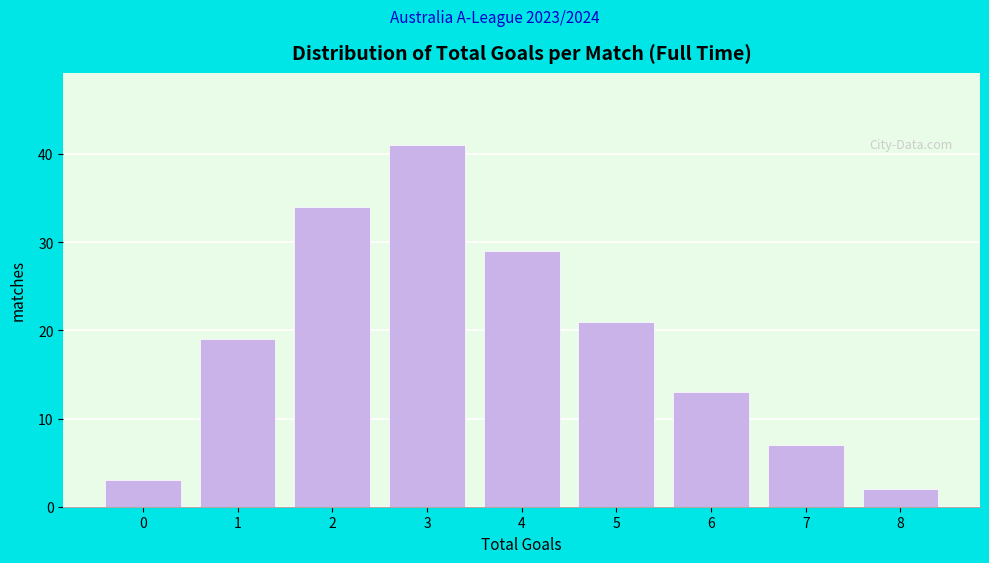

Reading left to right, what are all the values shown in this chart?

3	19	34	41	29	21	13	7	2